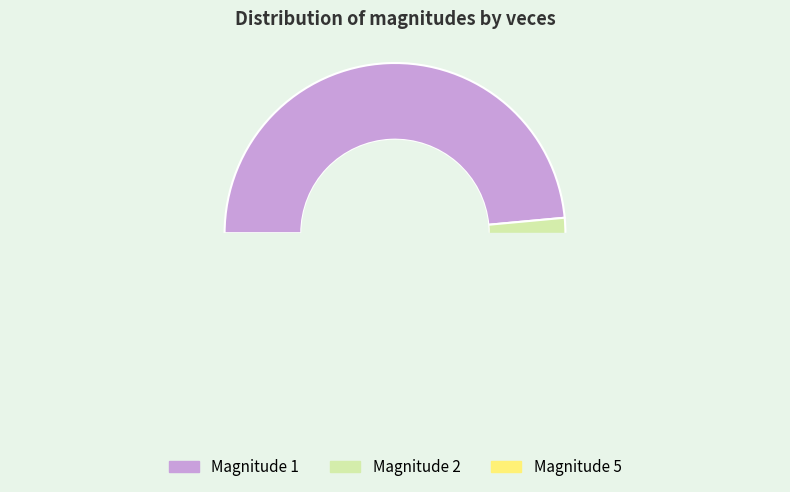

How many segments does this pie chart have?

9